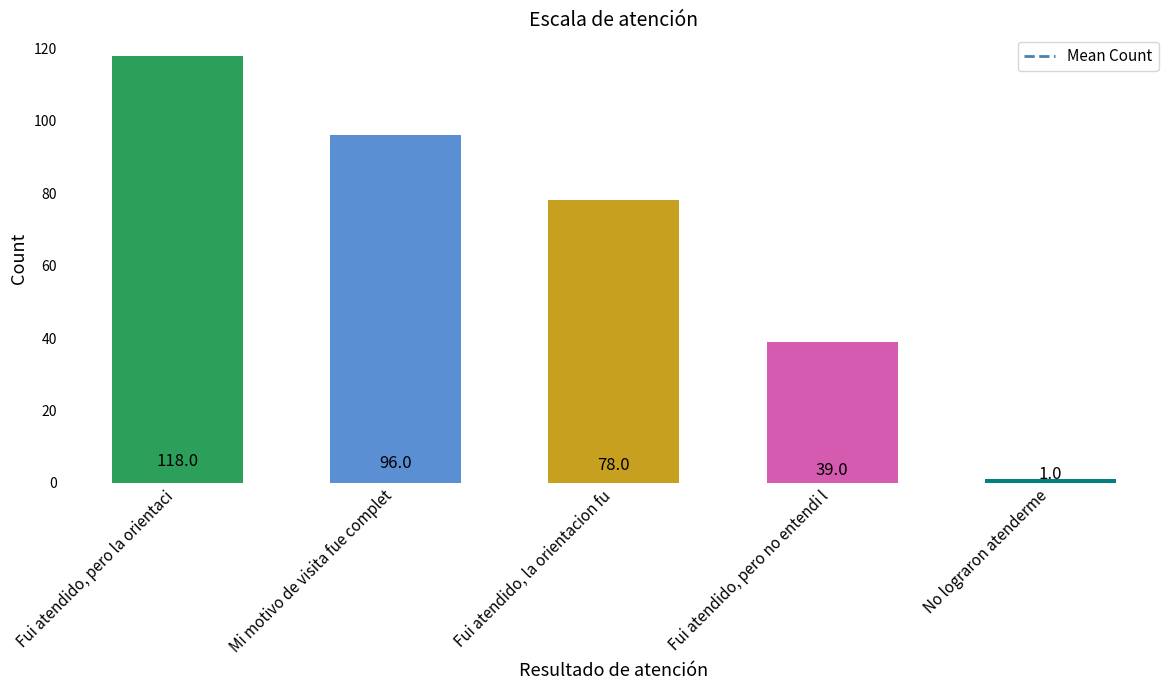

Does the chart contain any negative values?

No